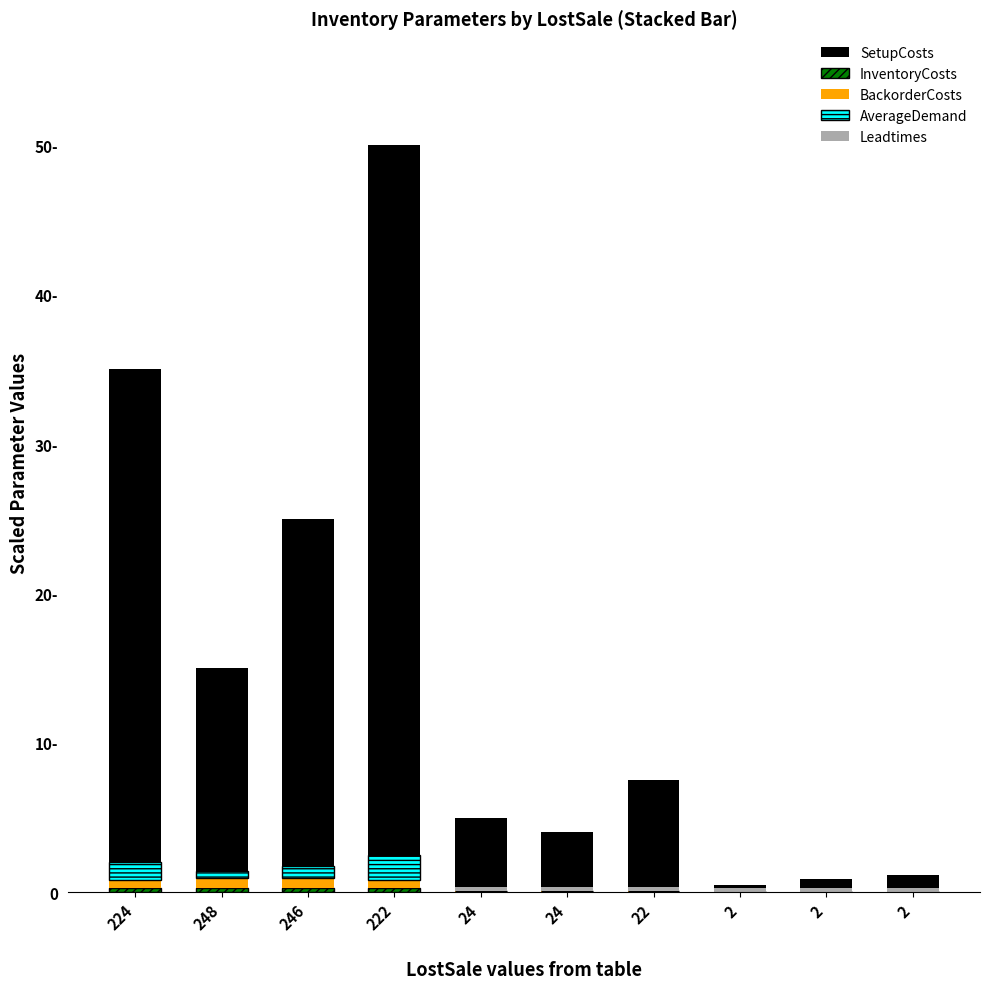

What is the total value across all series at 2?

0.8